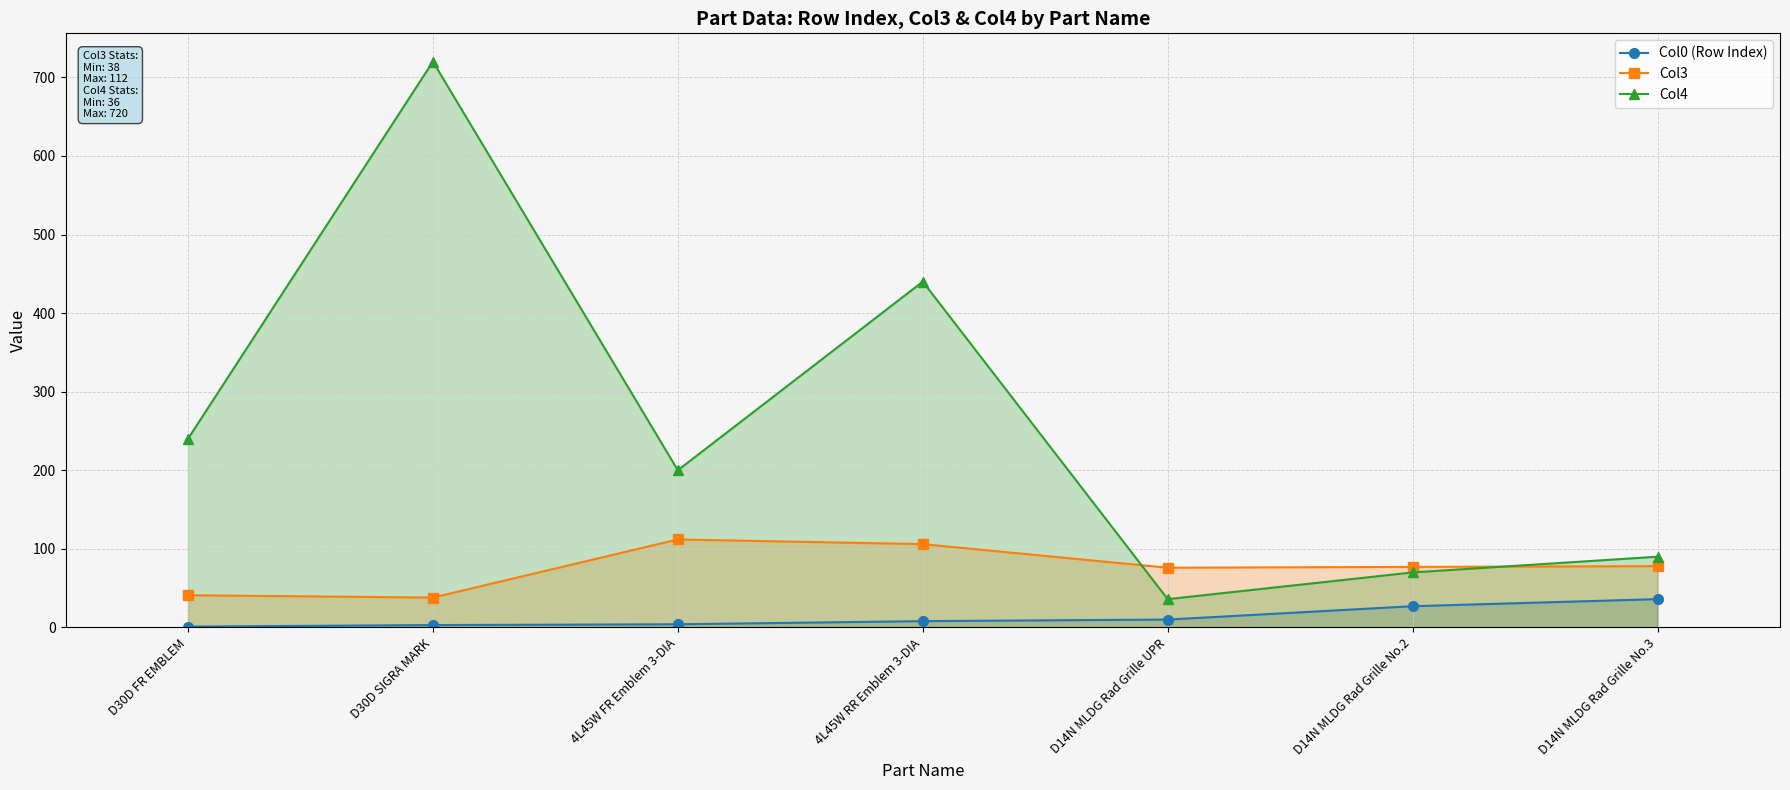

Is it true that Col0 (Row Index) equals 3 at D30D SIGRA MARK?

True